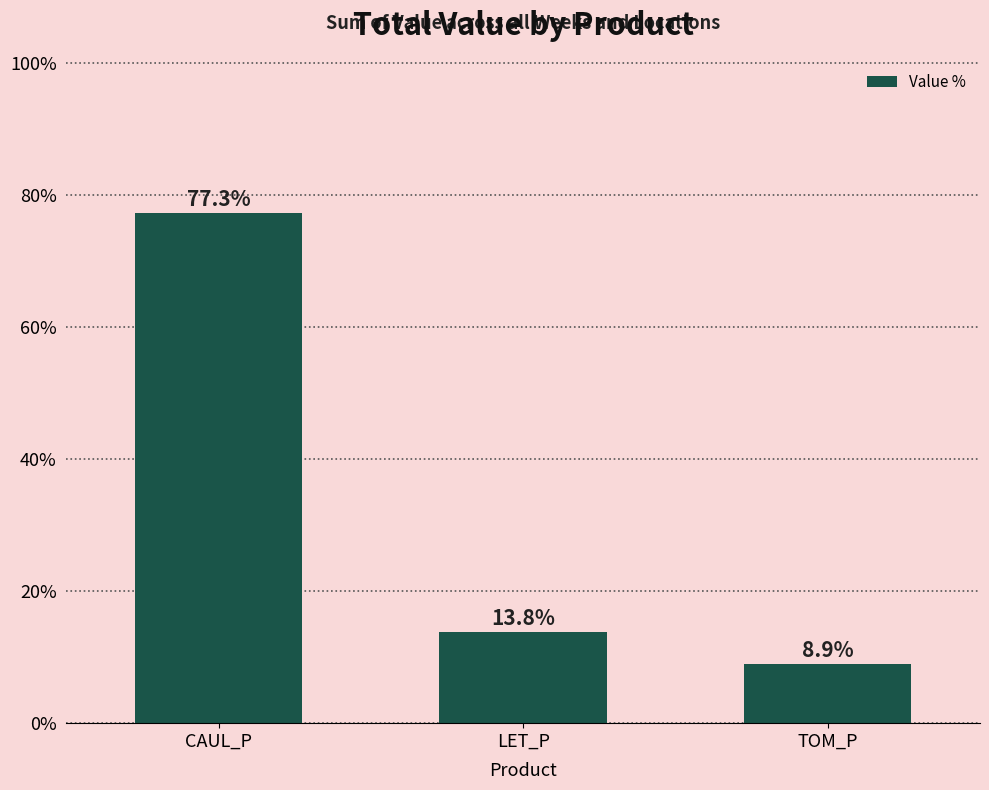

True or false: the data shows 8.9 at TOM_P.

True